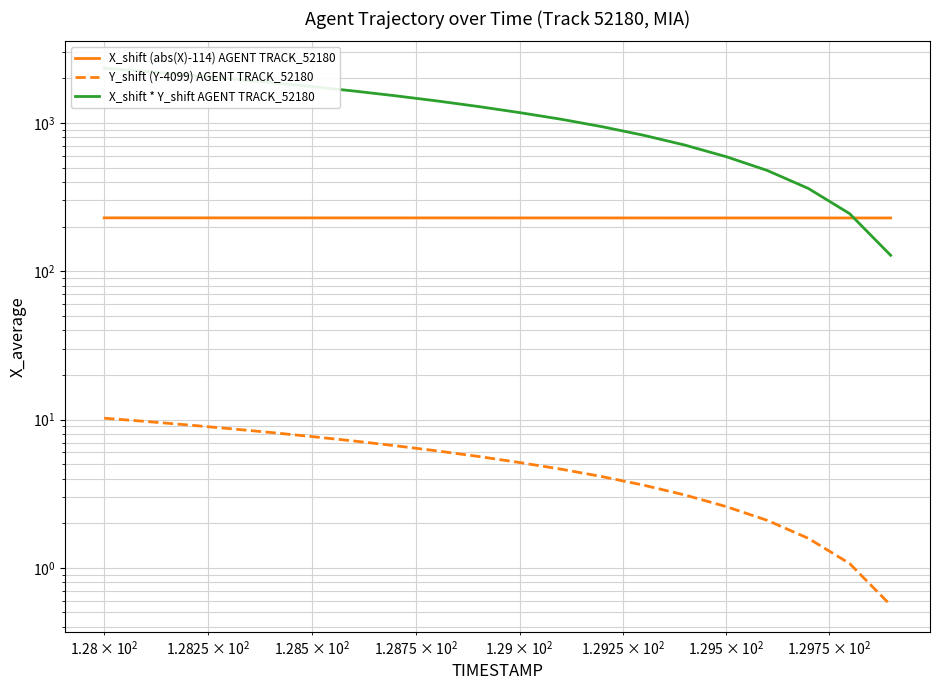

How many lines are shown in the chart?

3